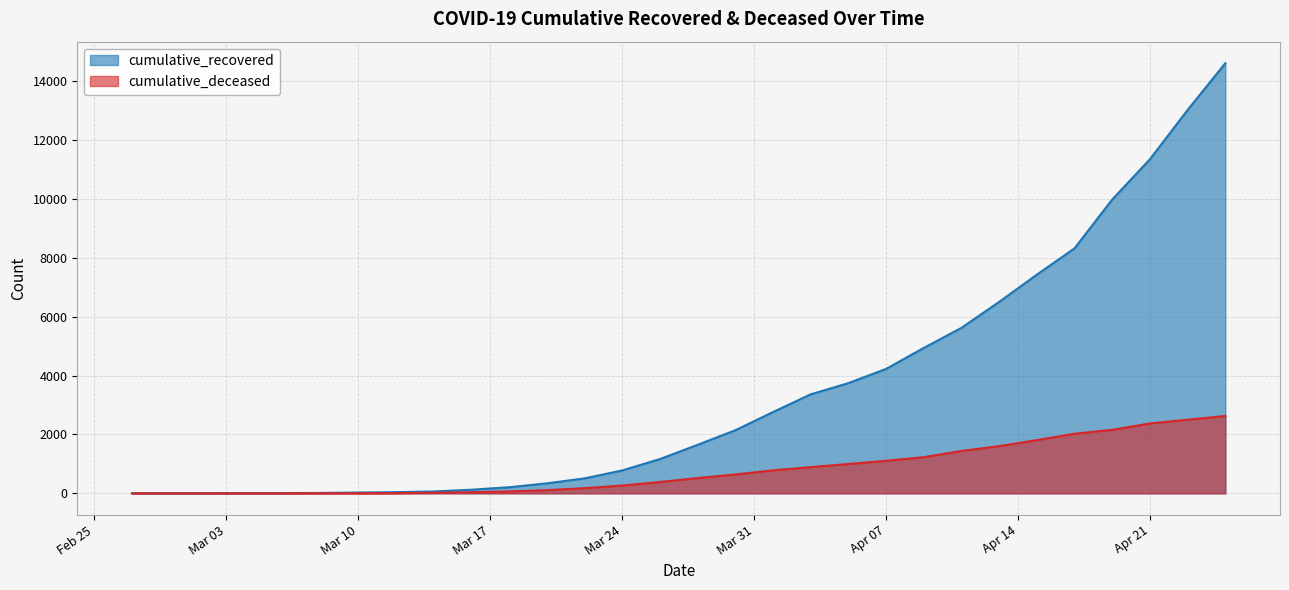

Rank the series by their average value, from lowest to highest.

cumulative_deceased, cumulative_recovered